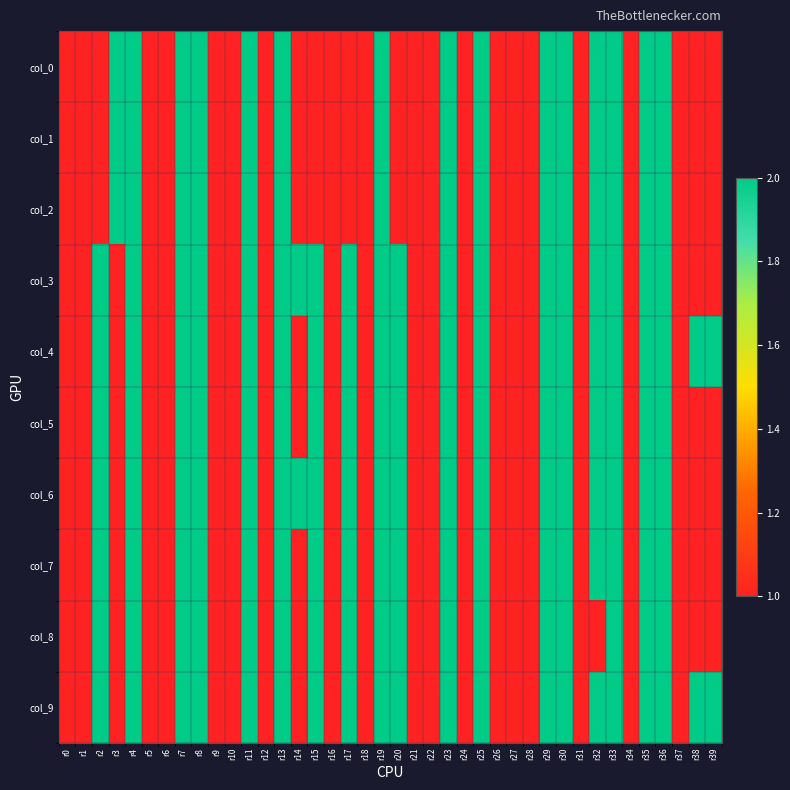

What is the total value across all series at r12?

10